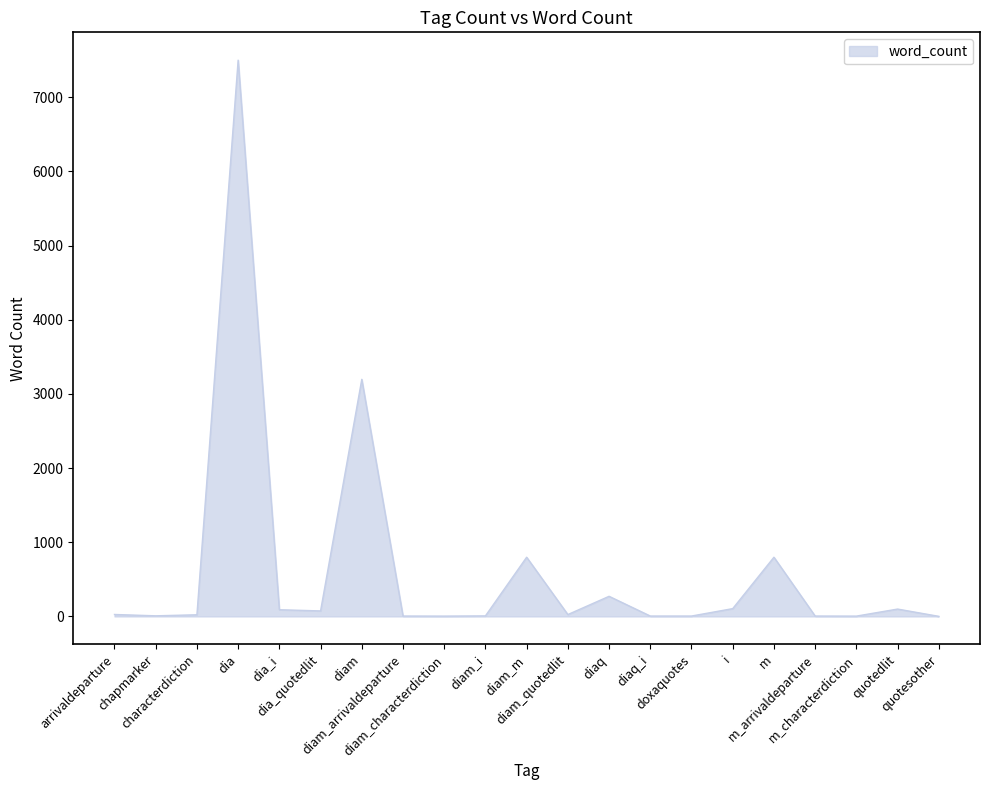

Where is the data nearest to the value 3751?

diam